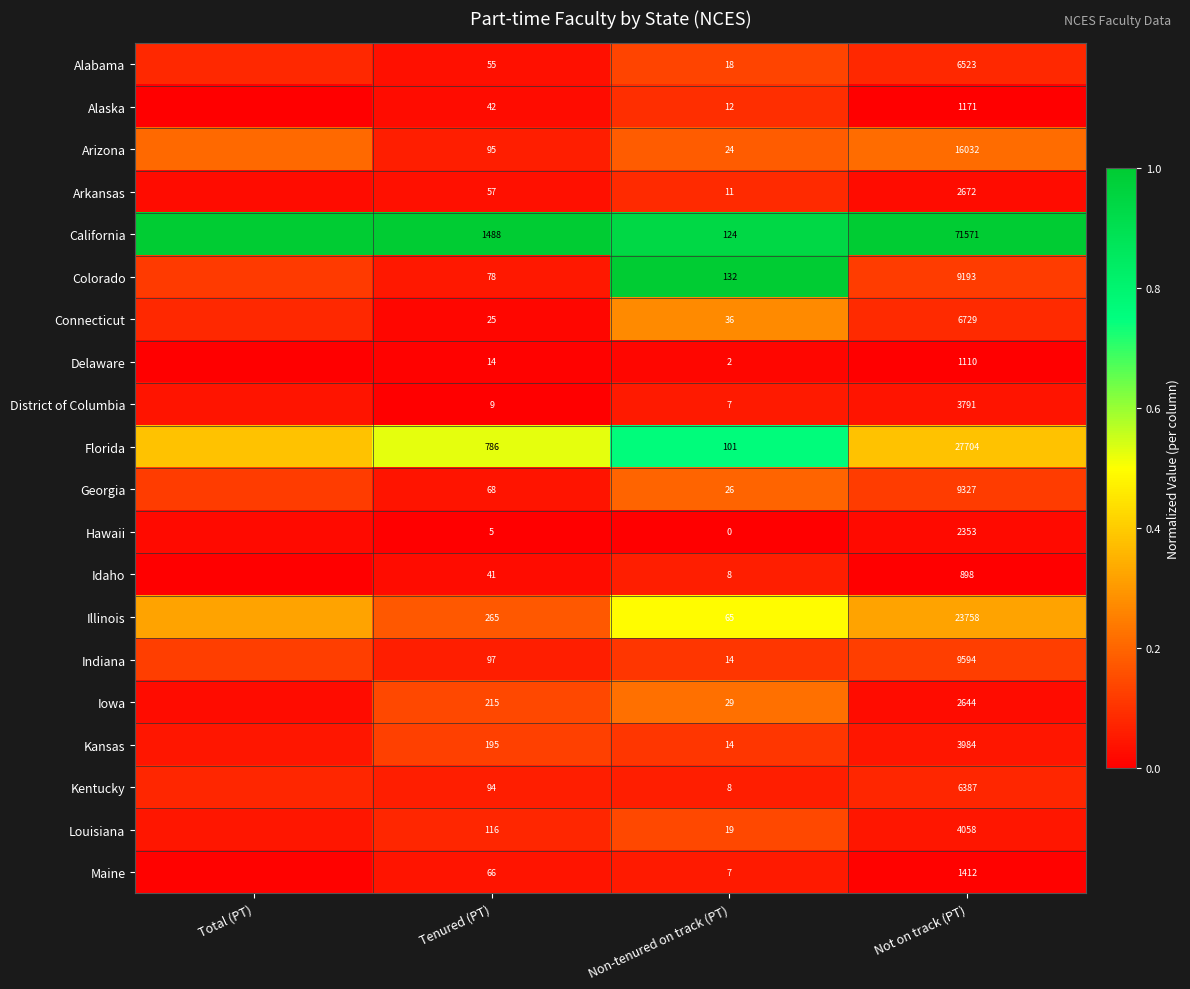

Rank the series at Not on track (PT) from highest to lowest value.

California, Florida, Illinois, Arizona, Indiana, Georgia, Colorado, Connecticut, Alabama, Kentucky, Louisiana, Kansas, District of Columbia, Arkansas, Iowa, Hawaii, Maine, Alaska, Delaware, Idaho